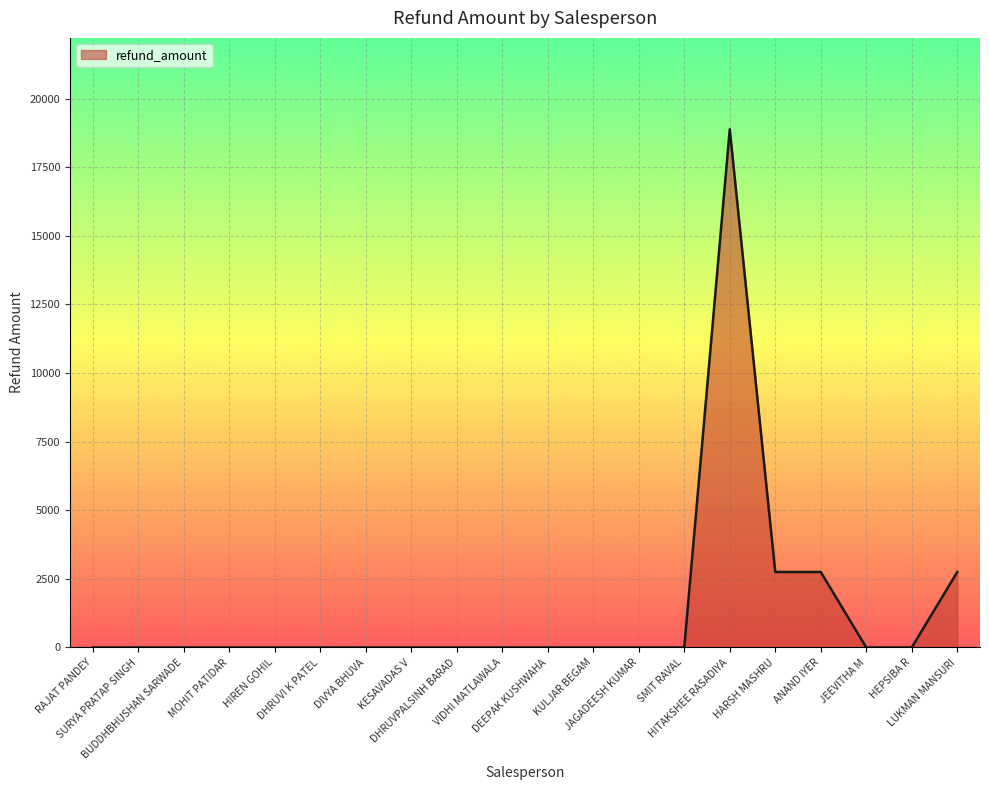

How many categories are shown in the chart?

20